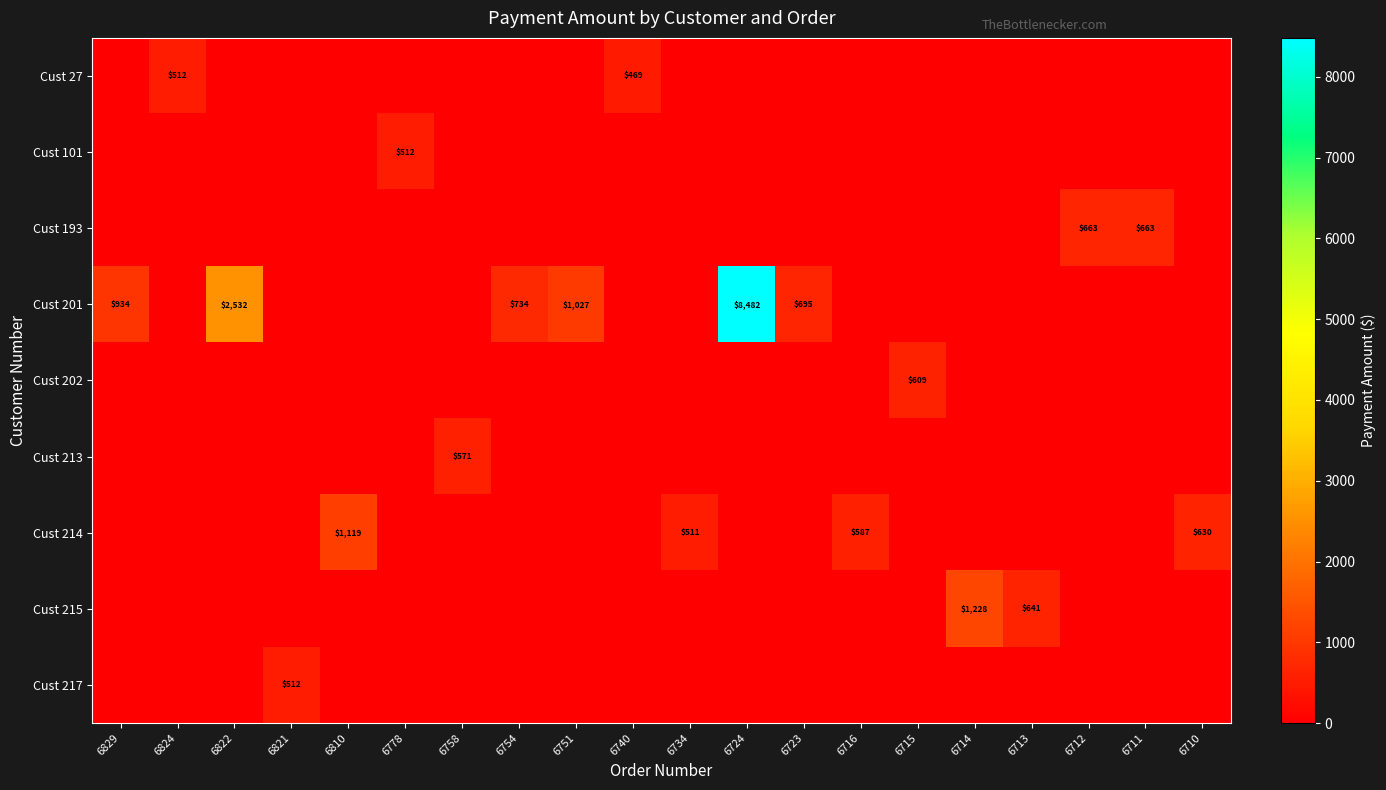

Reading right to left, what are all the values shown in this chart?

row_0: 0.0	0.0	0.0	0.0	0.0	0.0	0.0	0.0	0.0	0.0	468.9	0.0	0.0	0.0	0.0	0.0	0.0	0.0	511.6	0.0
row_1: 0.0	0.0	0.0	0.0	0.0	0.0	0.0	0.0	0.0	0.0	0.0	0.0	0.0	0.0	511.6	0.0	0.0	0.0	0.0	0.0
row_2: 0.0	662.8	662.8	0.0	0.0	0.0	0.0	0.0	0.0	0.0	0.0	0.0	0.0	0.0	0.0	0.0	0.0	0.0	0.0	0.0
row_3: 0.0	0.0	0.0	0.0	0.0	0.0	0.0	695.4	8482.2	0.0	0.0	1027.4	734.0	0.0	0.0	0.0	0.0	2531.9	0.0	934.4
row_4: 0.0	0.0	0.0	0.0	0.0	608.8	0.0	0.0	0.0	0.0	0.0	0.0	0.0	0.0	0.0	0.0	0.0	0.0	0.0	0.0
row_5: 0.0	0.0	0.0	0.0	0.0	0.0	0.0	0.0	0.0	0.0	0.0	0.0	0.0	571.2	0.0	0.0	0.0	0.0	0.0	0.0
row_6: 630.2	0.0	0.0	0.0	0.0	0.0	586.7	0.0	0.0	510.6	0.0	0.0	0.0	0.0	0.0	1119.2	0.0	0.0	0.0	0.0
row_7: 0.0	0.0	0.0	641.1	1227.7	0.0	0.0	0.0	0.0	0.0	0.0	0.0	0.0	0.0	0.0	0.0	0.0	0.0	0.0	0.0
row_8: 0.0	0.0	0.0	0.0	0.0	0.0	0.0	0.0	0.0	0.0	0.0	0.0	0.0	0.0	0.0	0.0	511.6	0.0	0.0	0.0